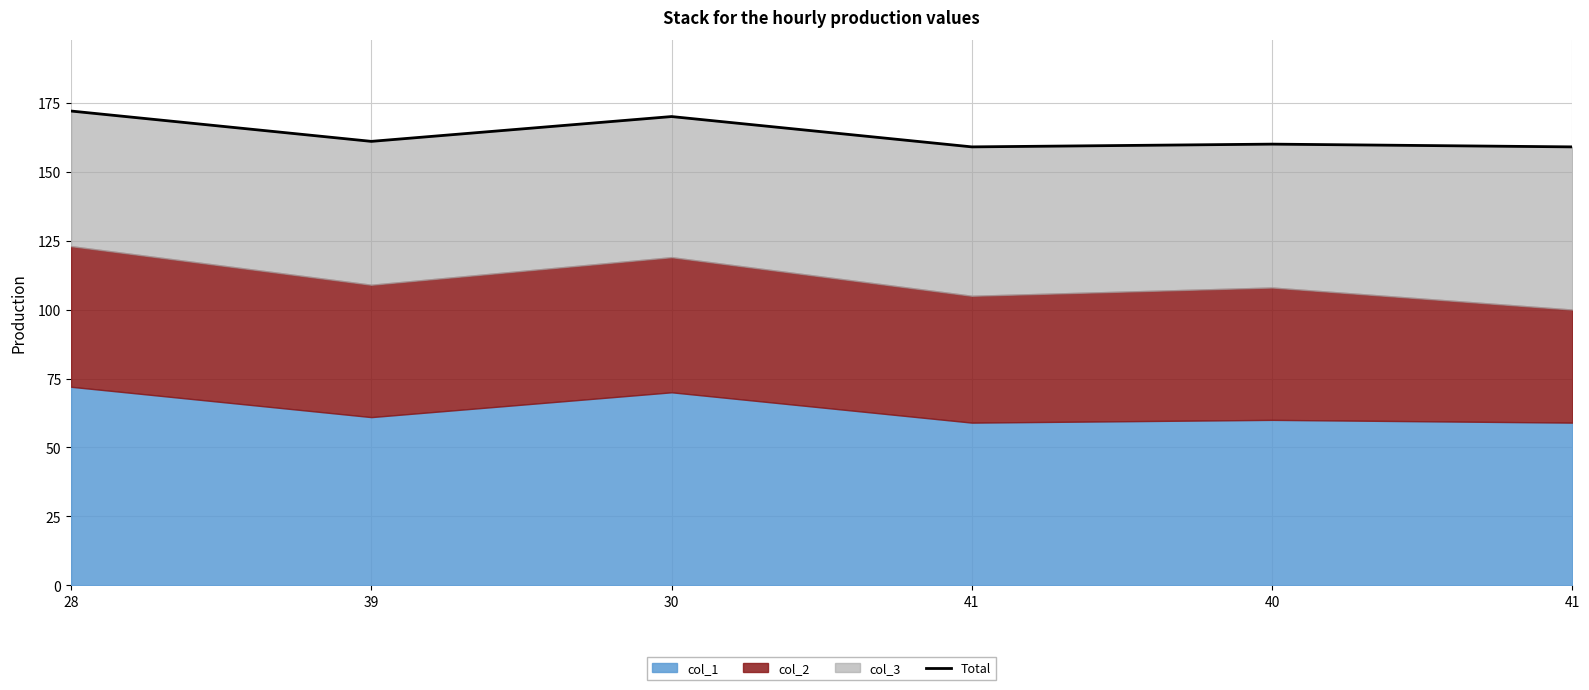

What is the greatest value displayed?

172